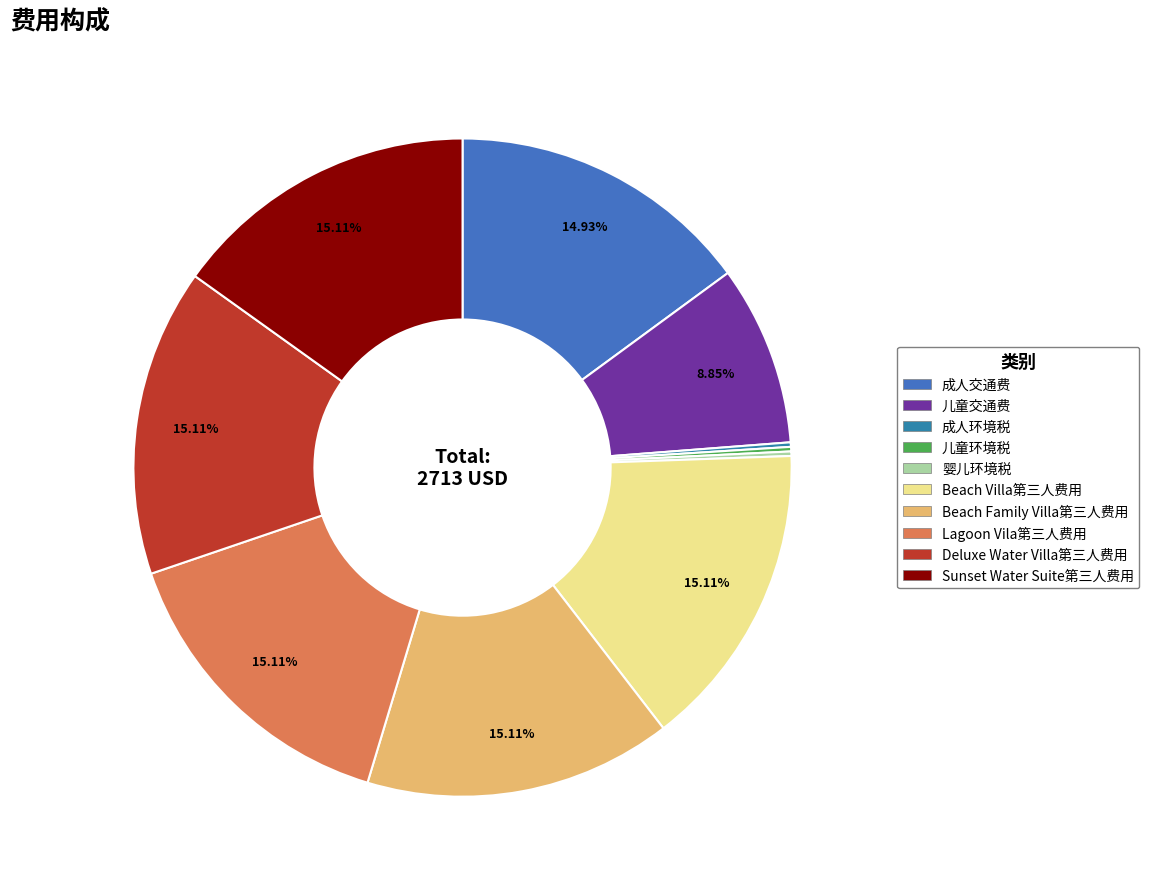

Between Lagoon Vila第三人费用 and Beach Family Villa第三人费用, which is larger?

Lagoon Vila第三人费用